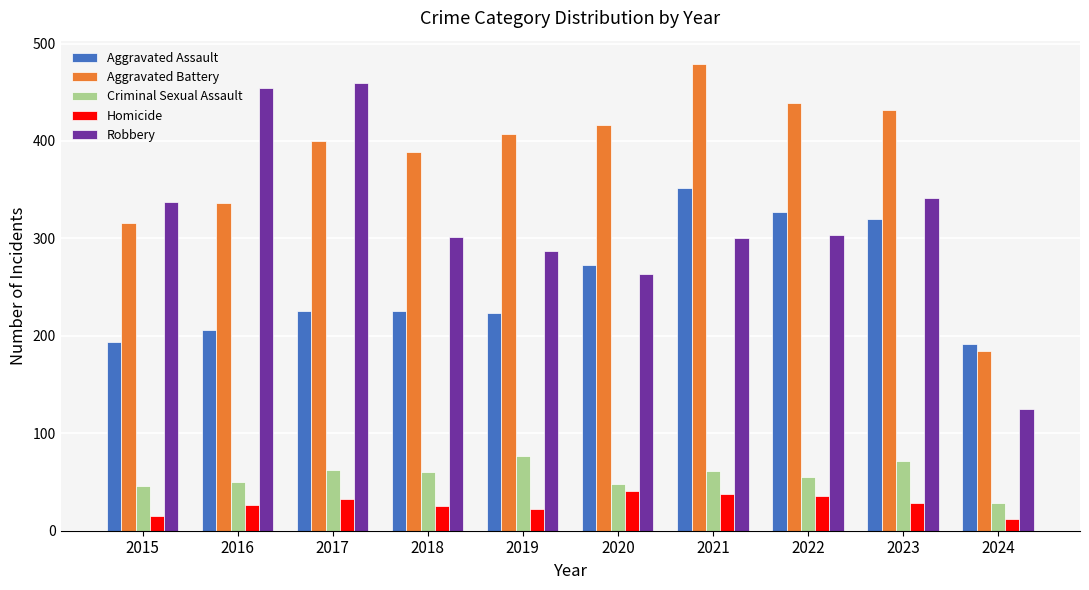

Which series has the widest spread of values?

Robbery